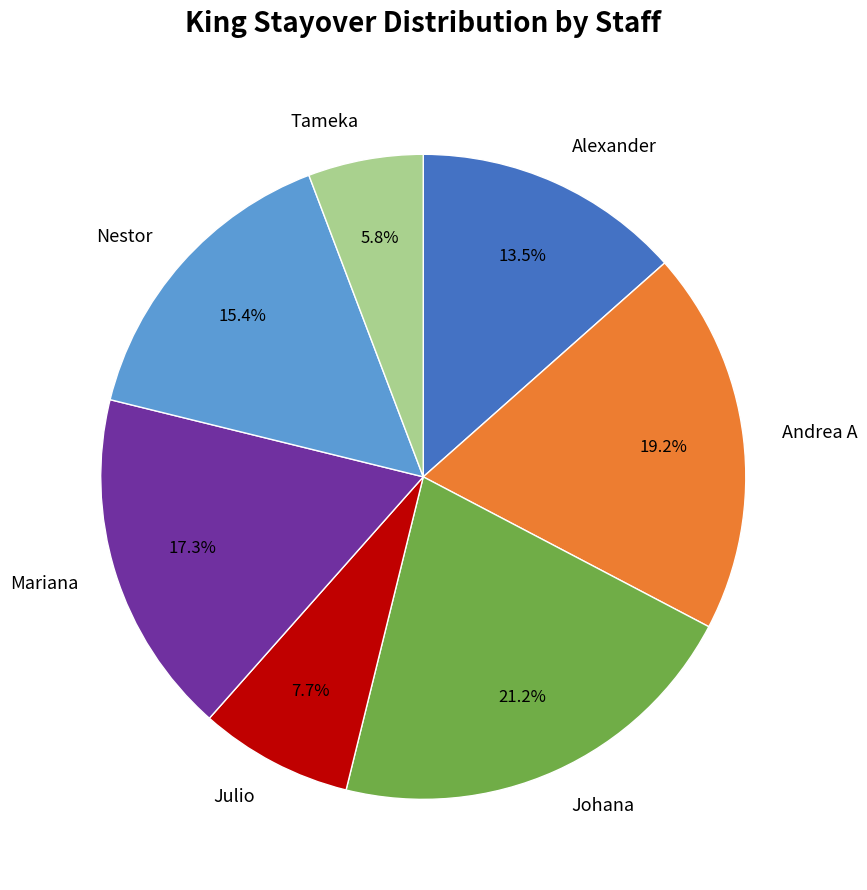

Count the number of slices in the pie.

7